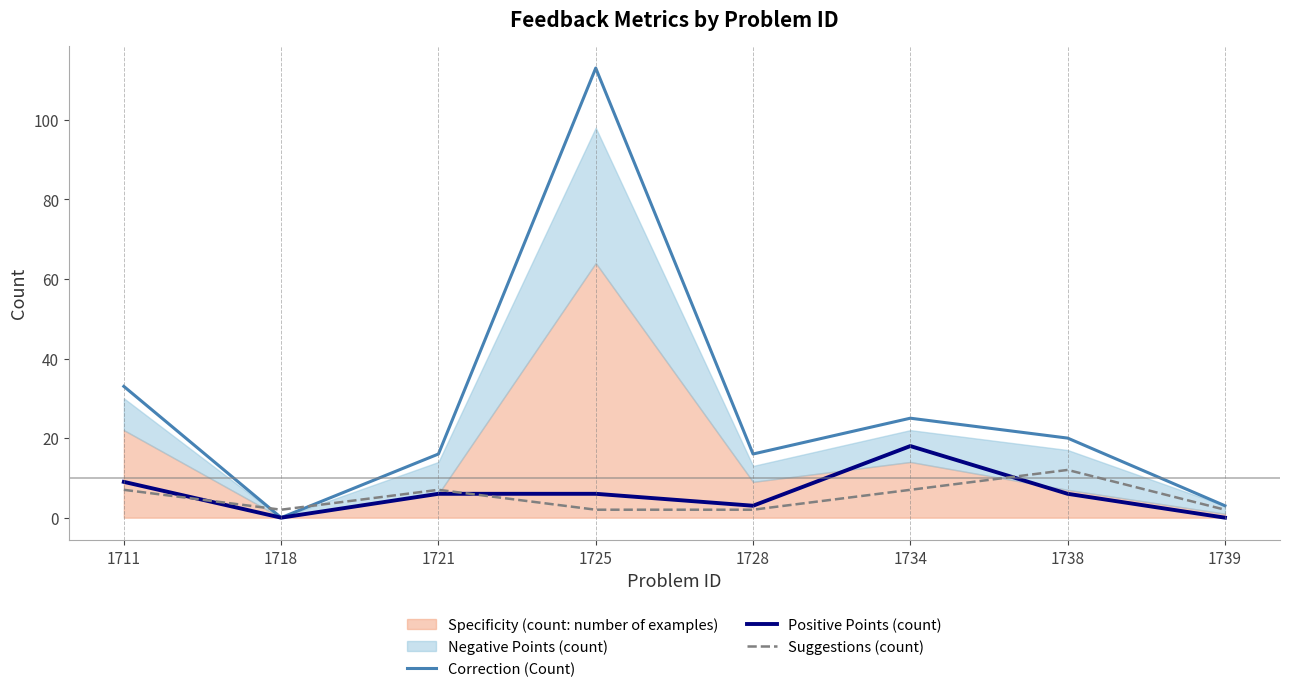

What is the maximum value for Positive Points (count)?

18